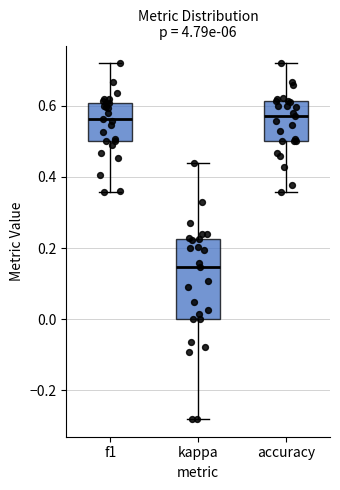

Reading left to right, read every box against the y-axis: the position of its median line, the range the box covers, and the ends of its whiskers. The values are not printed on the chart, so give them approximately, as read against the axis.

f1: median 0.56, box 0.50 to 0.60, whiskers 0.36 to 0.72
kappa: median 0.14, box 0.00 to 0.22, whiskers -0.28 to 0.44
accuracy: median 0.58, box 0.50 to 0.62, whiskers 0.36 to 0.72